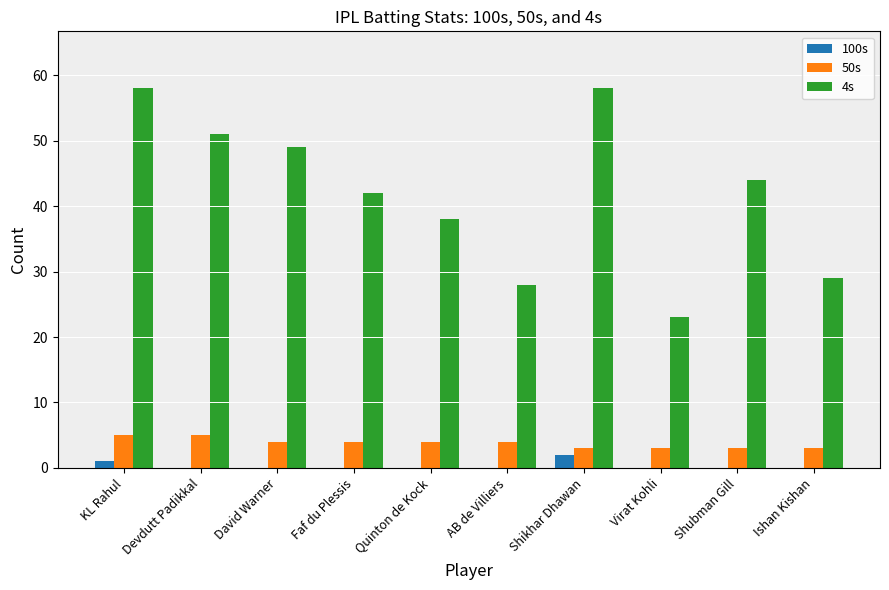

What is the difference between the 4s values at Shubman Gill and Shikhar Dhawan?

14